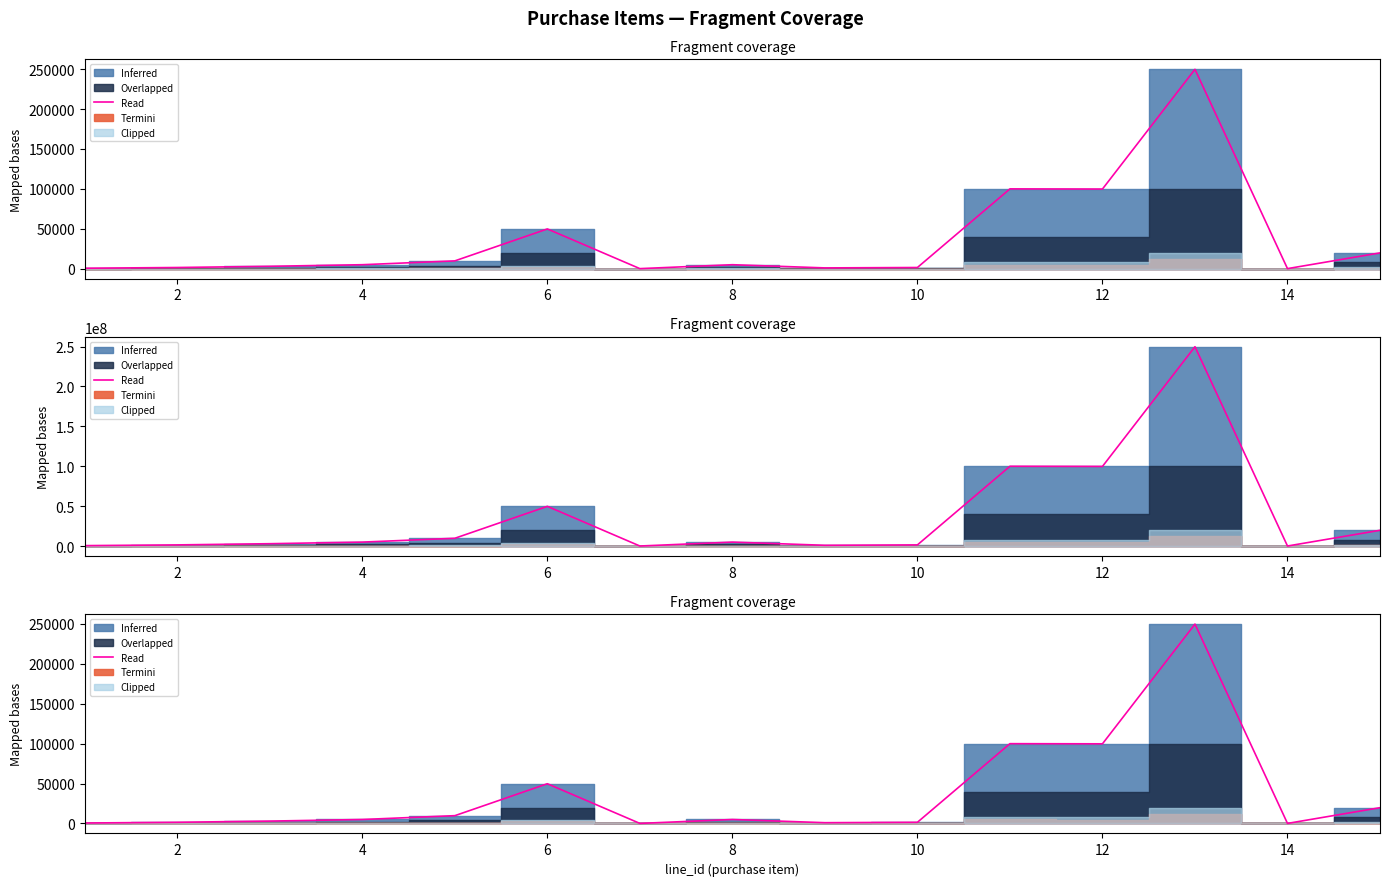

Does the chart have visible grid lines?

No